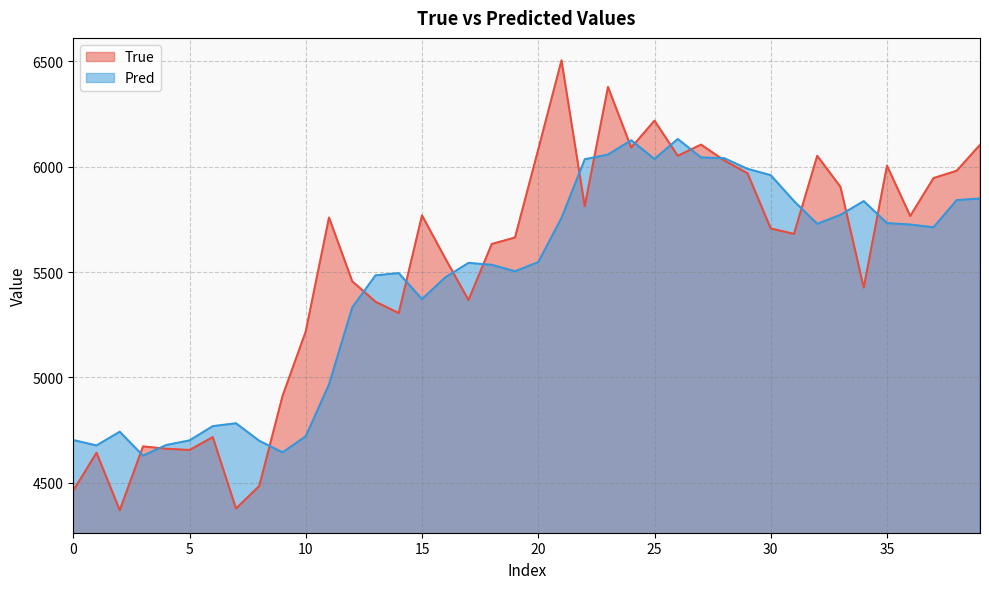

Rank the series at 38 from lowest to highest value.

Pred, True